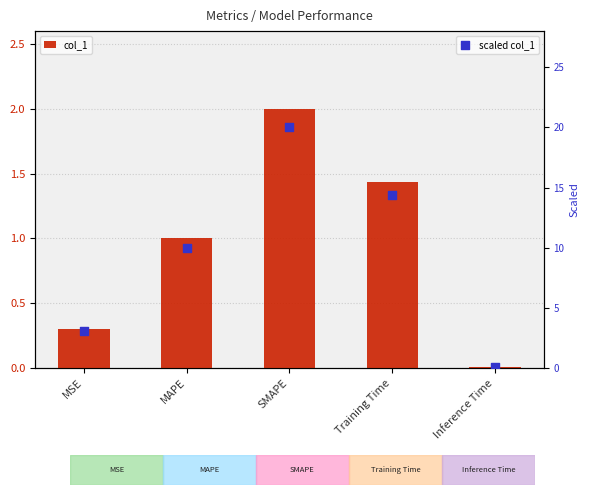

Which series has the largest total across all categories?

scaled col_1